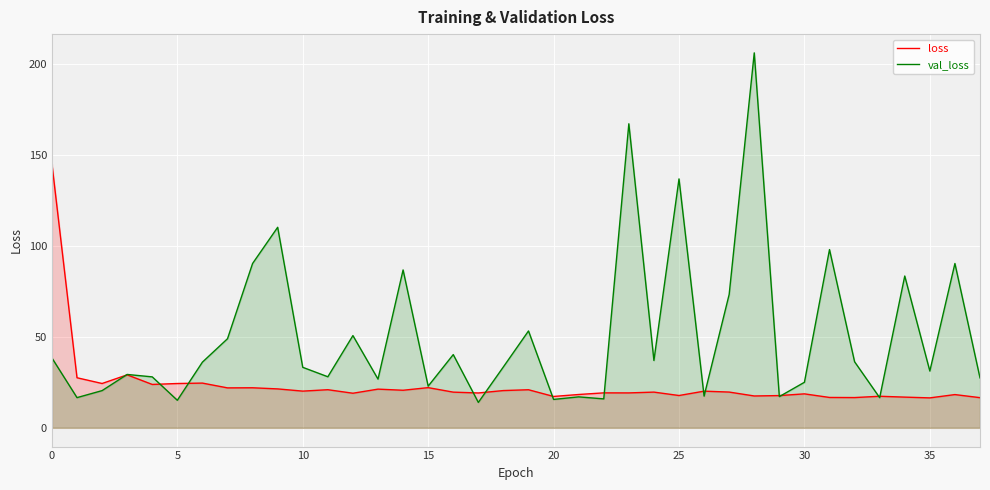

What is the difference between the second highest and minimum values in the val_loss series?

153.2